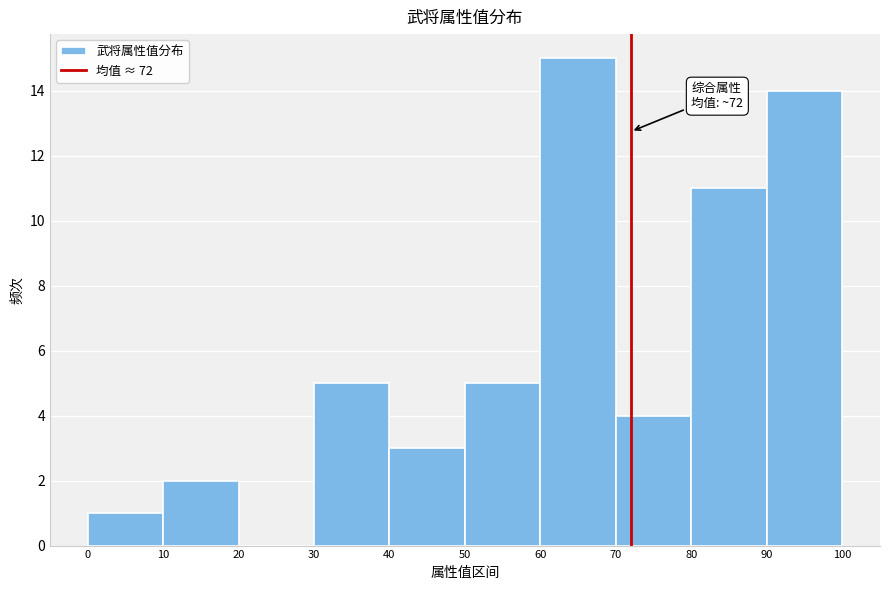

Over which range of the x-axis is the bar tallest?

60 to 70